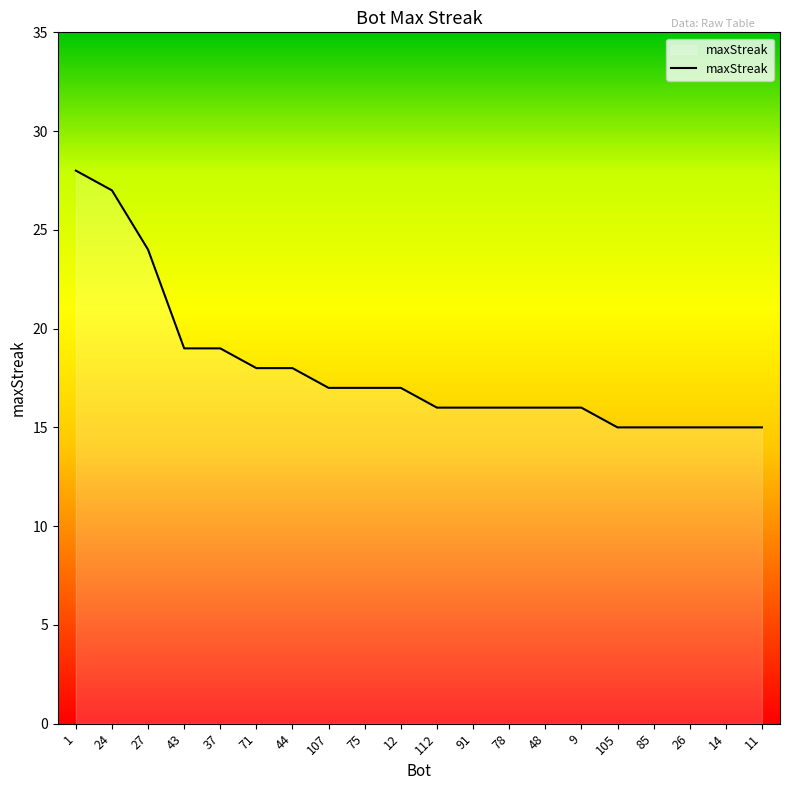

What value does the data have at 48?

16